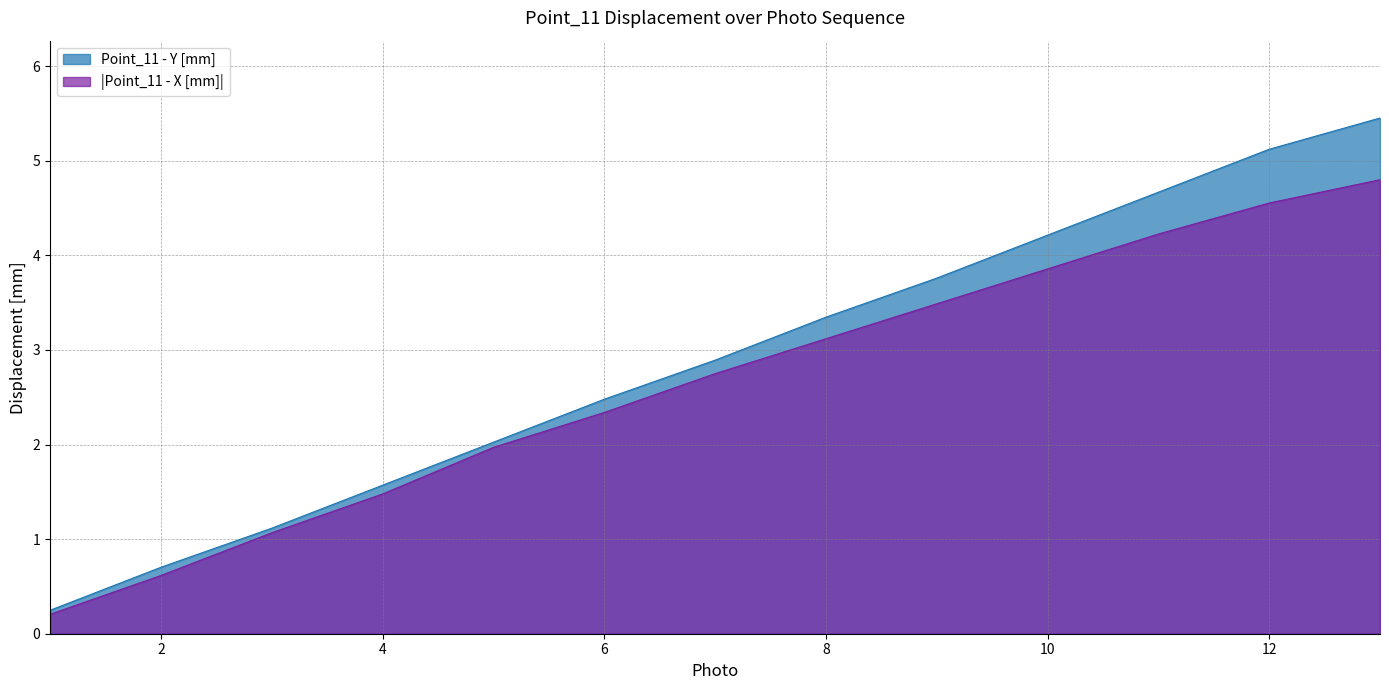

How many data points in Point_11 - Y [mm] are above 2?

9